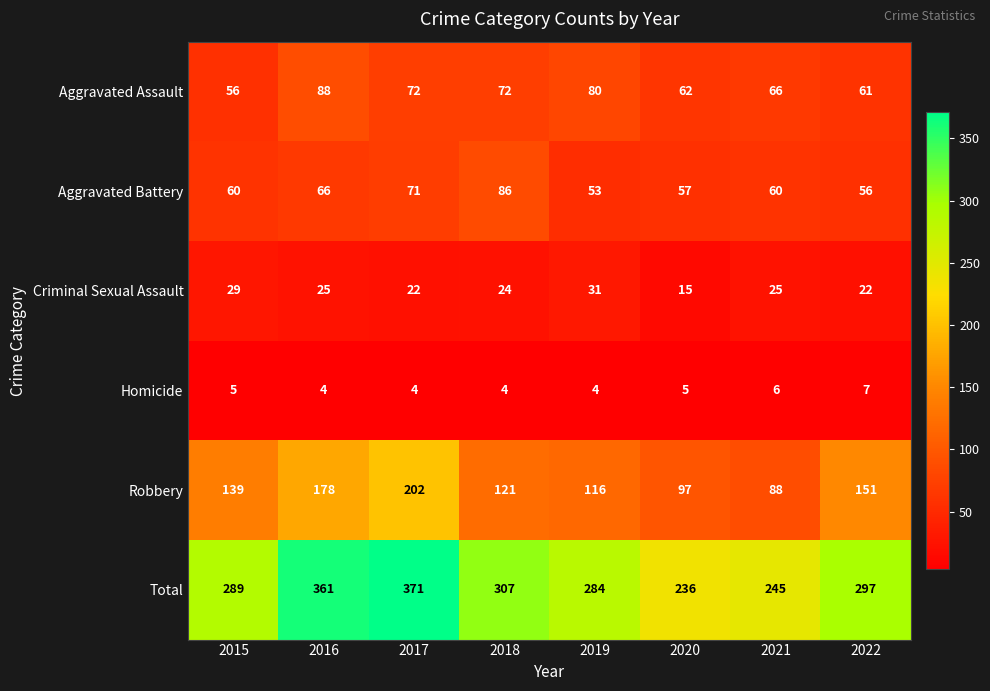

What is the difference between the maximum and second lowest values in the Robbery series?

105